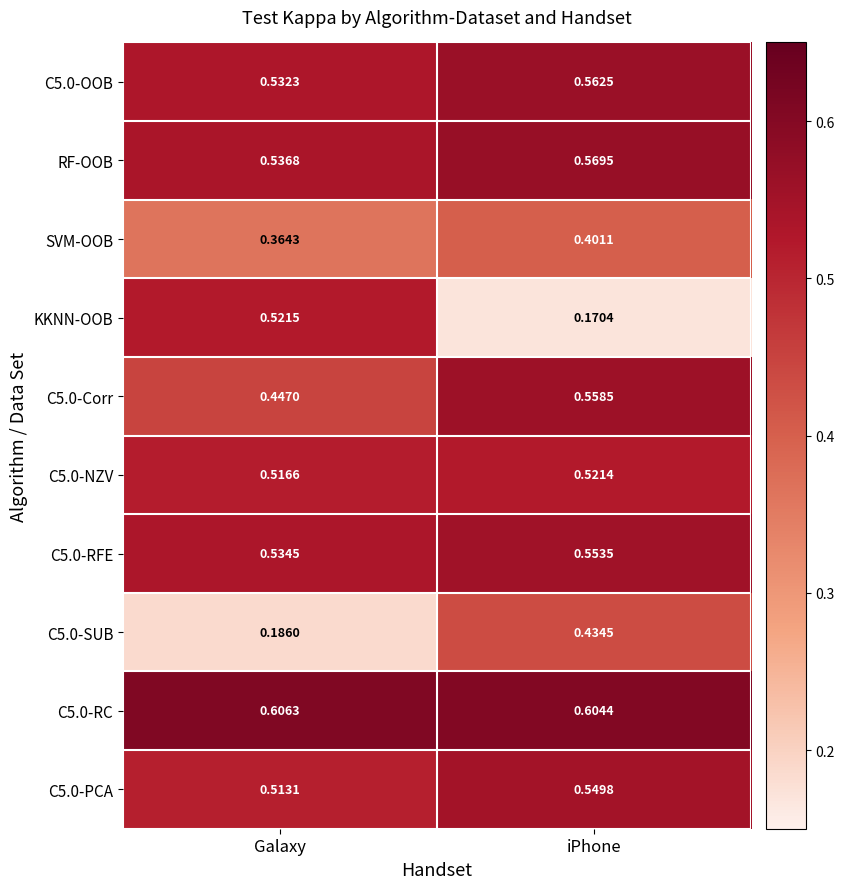

Which series has the widest spread of values?

KKNN-OOB